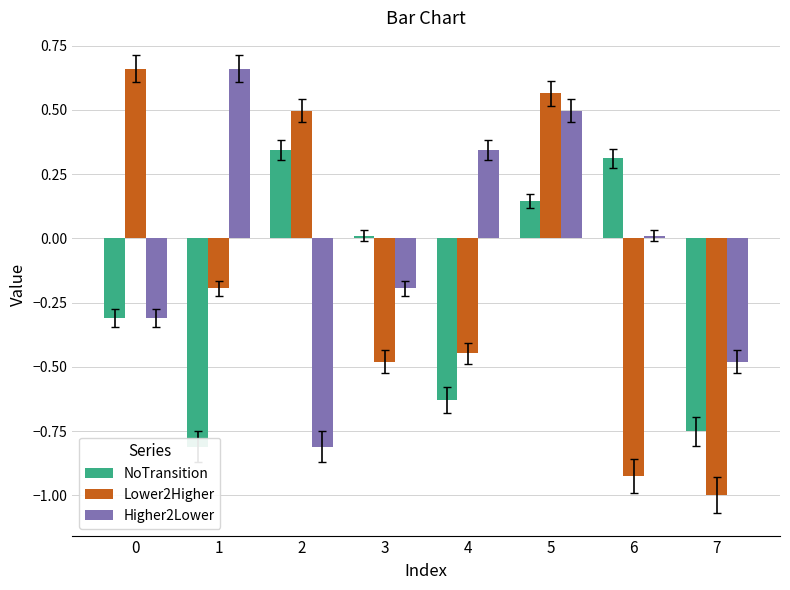

What is the average value of the NoTransition series?

-0.2